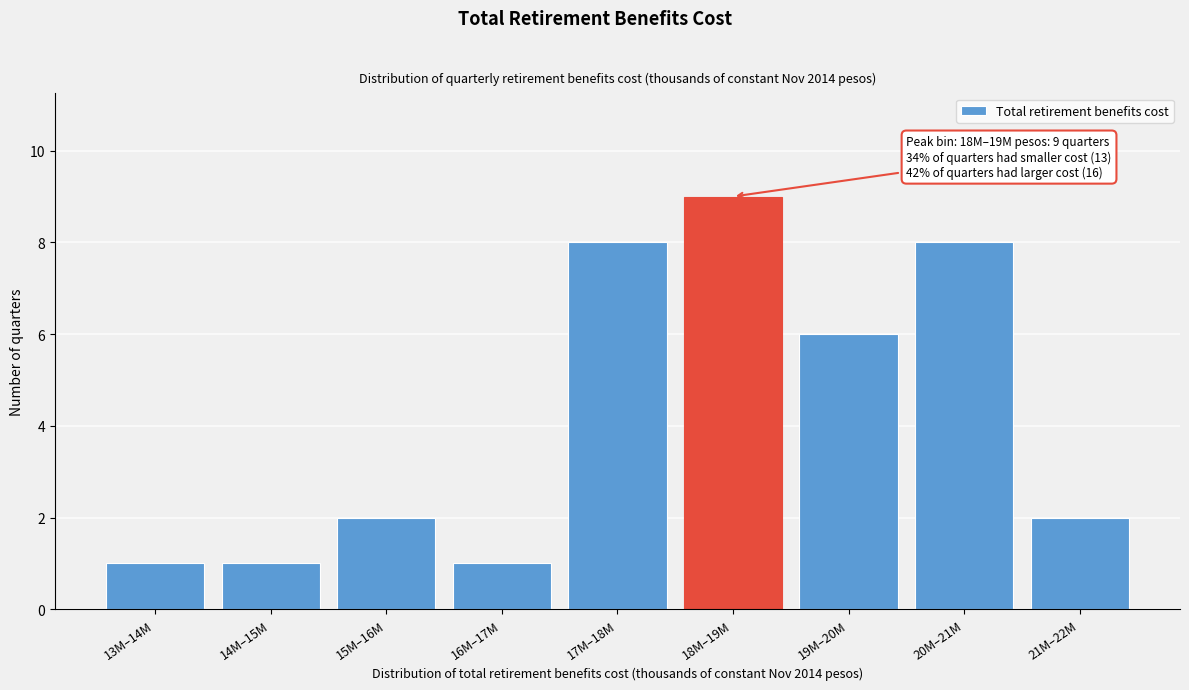

Reading right to left, what are all the values shown in this chart?

2	8	6	9	8	1	2	1	1